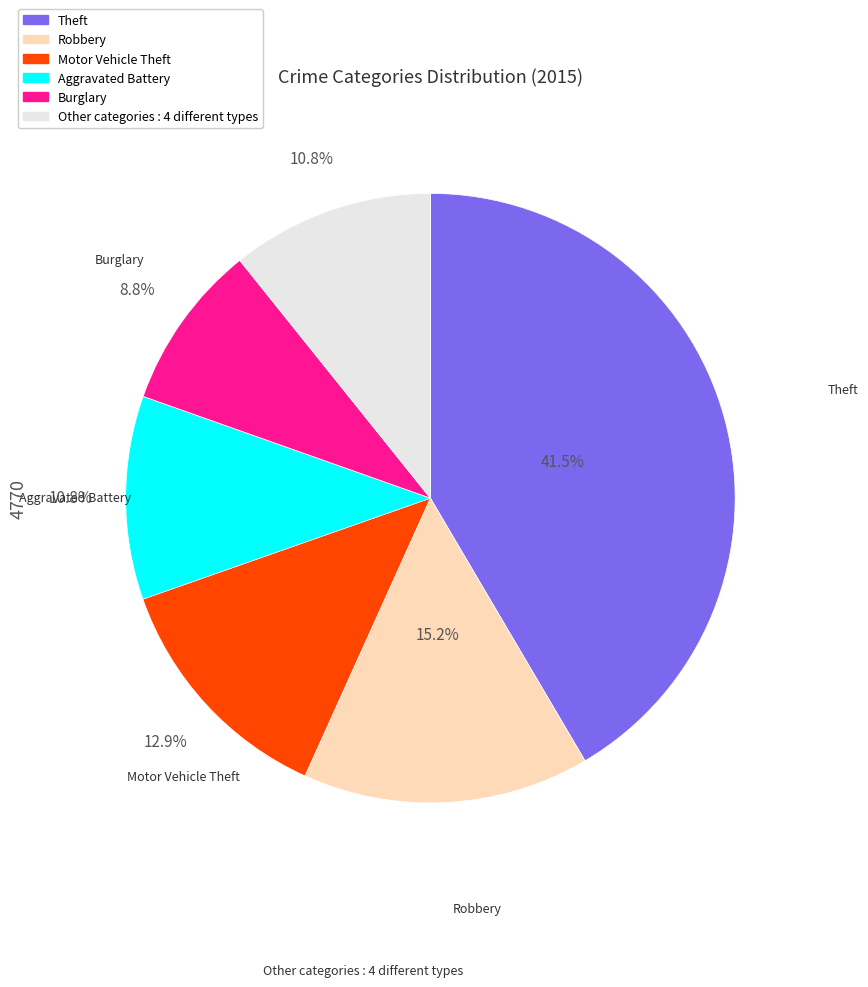

Is there any slice that represents more than half of the pie?

No